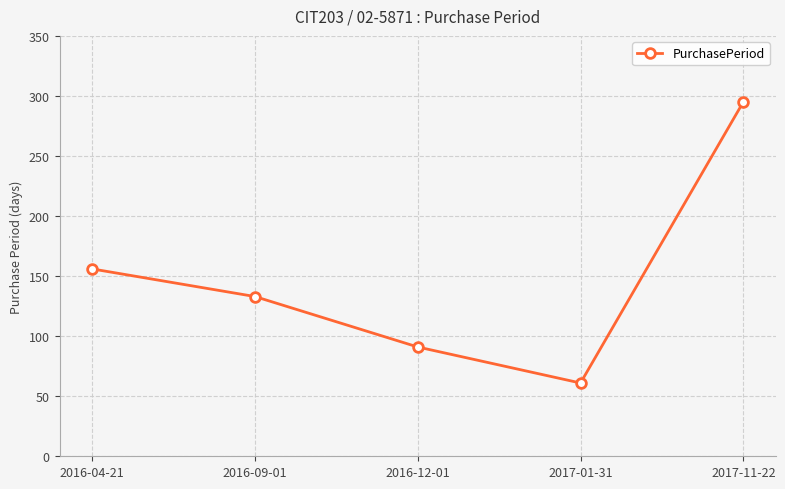

What is the greatest value displayed?

295